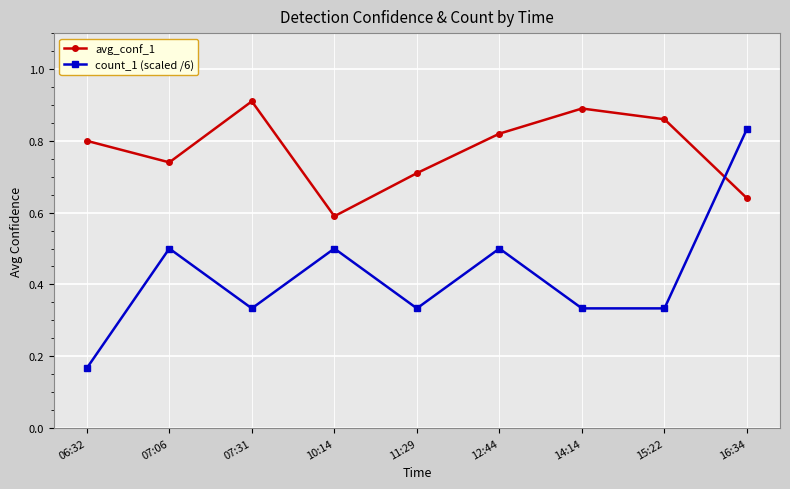

List the labels in order of avg_conf_1 value, smallest first.

10:14, 16:34, 11:29, 07:06, 06:32, 12:44, 15:22, 14:14, 07:31